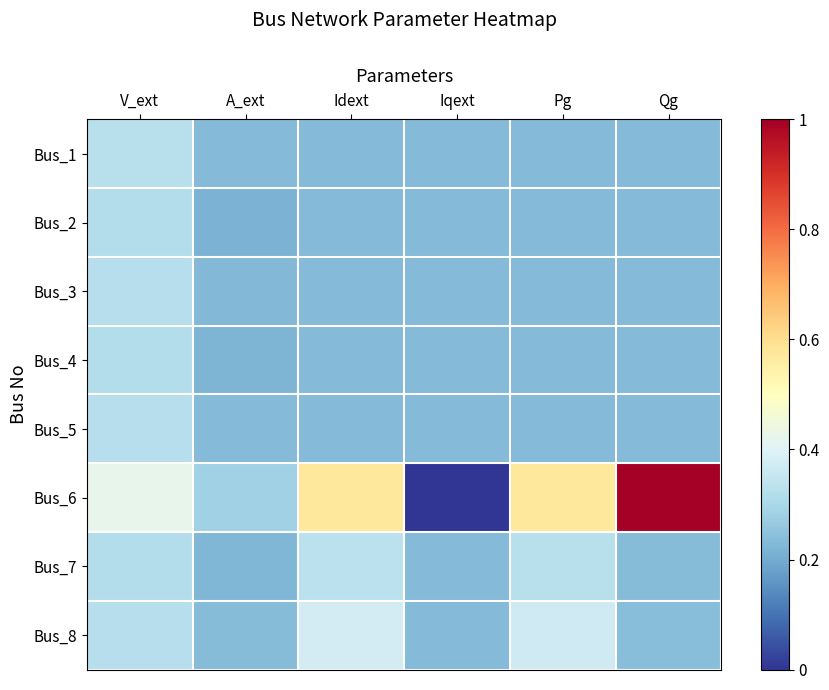

Which series has the widest spread of values?

Bus_6